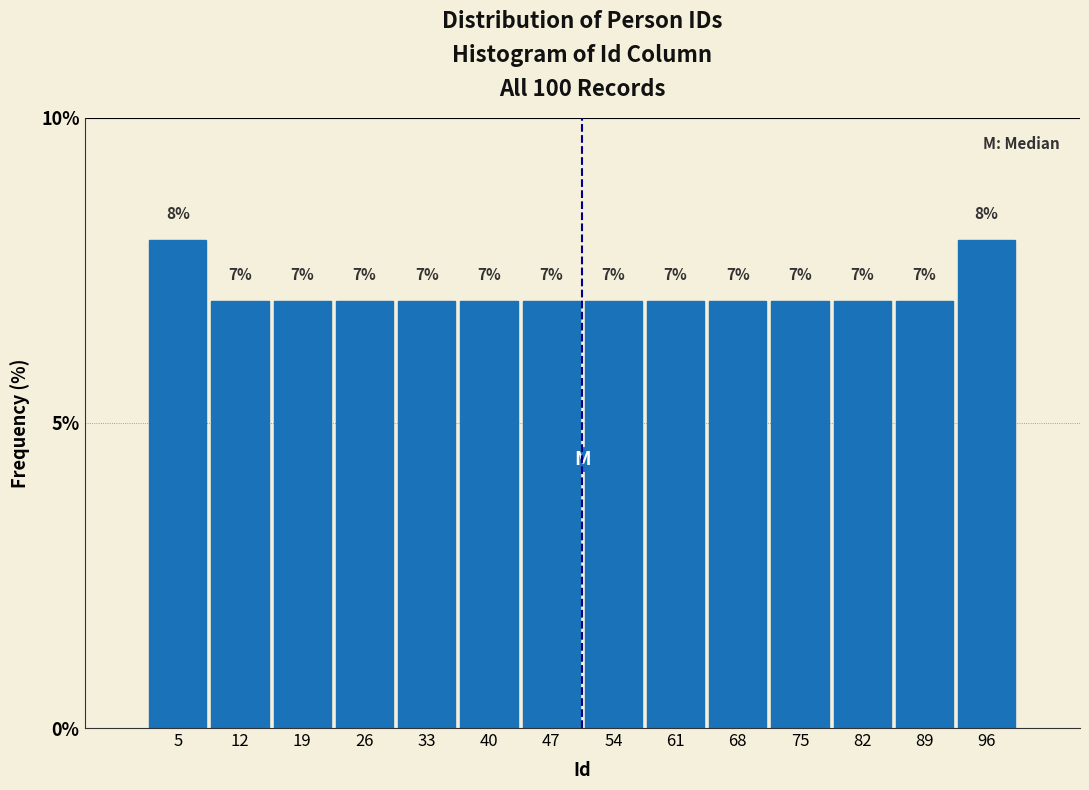

Reading left to right, list every bar in this chart as the range it spans on the x-axis followed by its height. The bar edges are not printed on the chart, so give them approximately, as read against the axis.

1 to 8: 8
8 to 15: 7
15 to 22: 7
22 to 29: 7
29 to 36: 7
36 to 43: 7
43 to 51: 7
51 to 58: 7
58 to 65: 7
65 to 72: 7
72 to 79: 7
79 to 86: 7
86 to 93: 7
93 to 100: 8